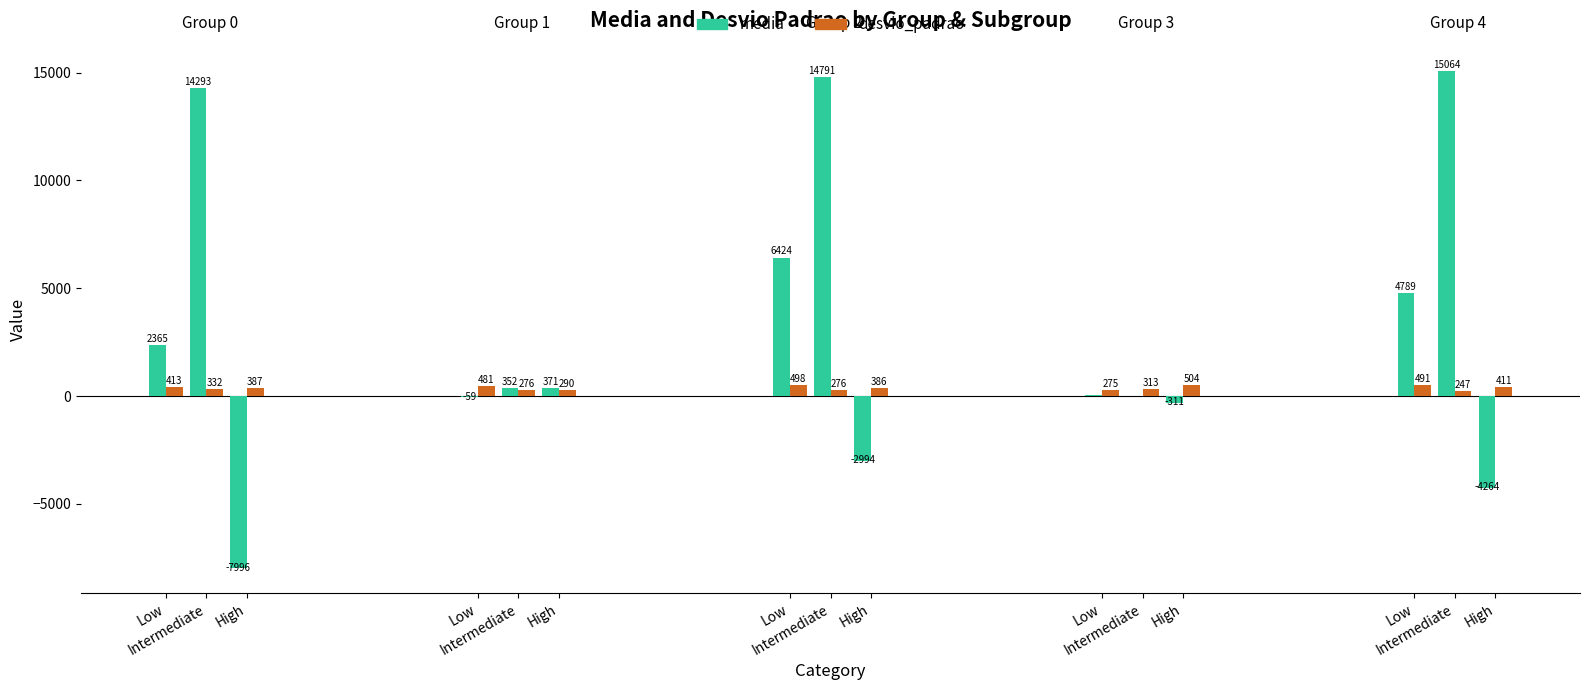

How many values in the desvio_padrao series exceed 386?

8